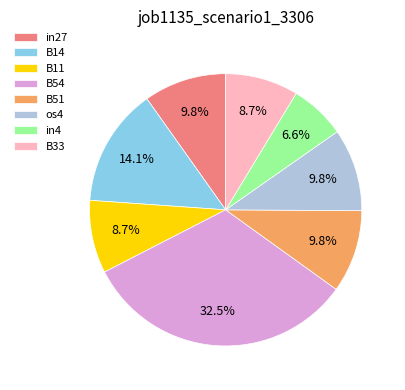

How many slices are in this pie chart?

8